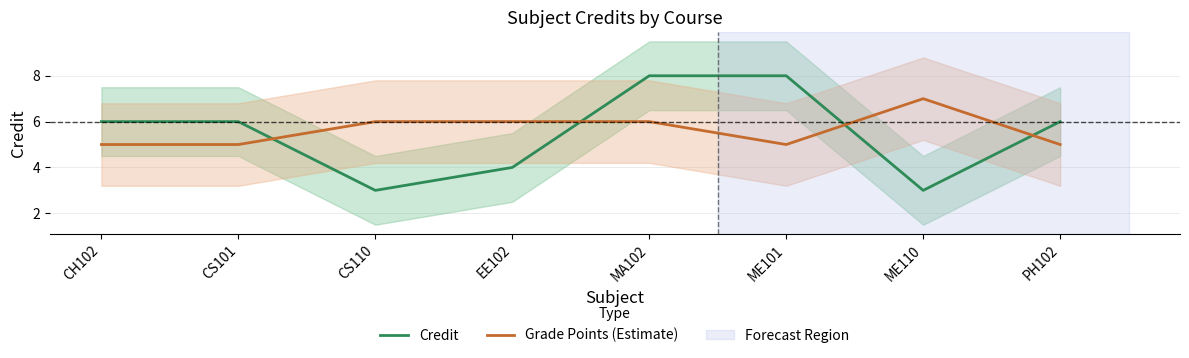

Is it true that Grade Points (Estimate) equals 8 at CH102?

False